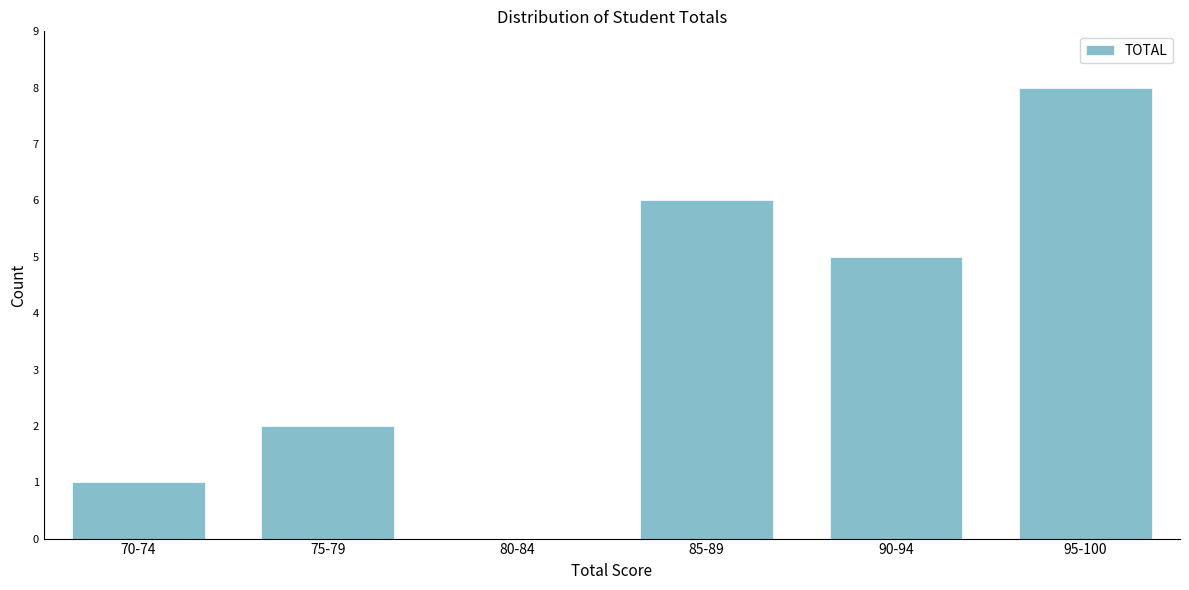

Reading left to right, what are all the values shown in this chart?

70-74=1	75-79=2	80-84=0	85-89=6	90-94=5	95-100=8